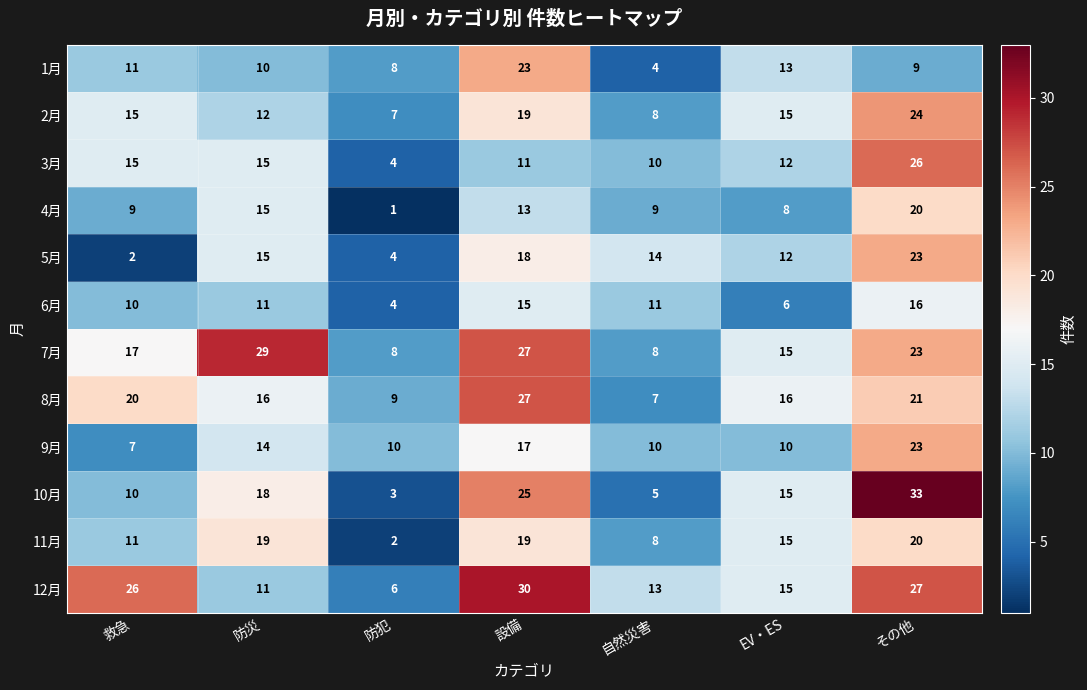

What is the total value across all series at EV・ES?

152